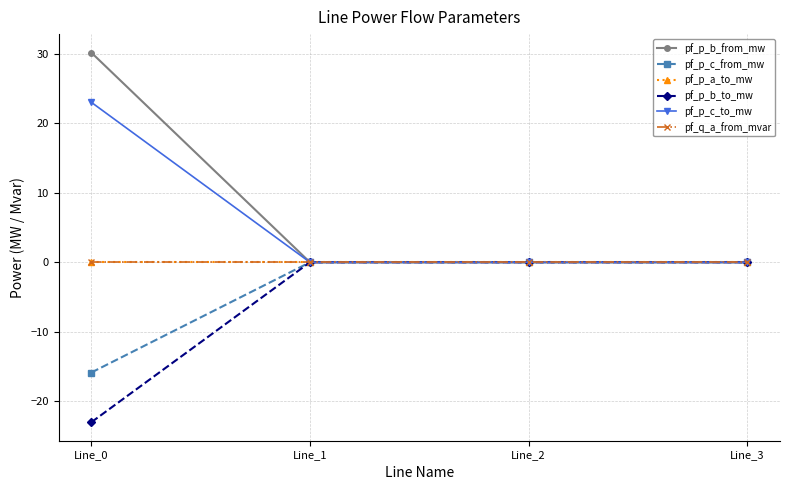

Is this an area chart (filled region under the line)?

No